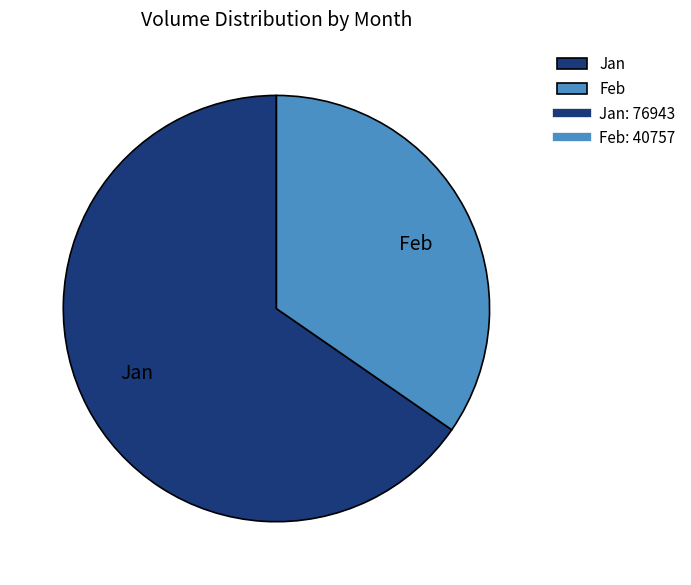

Rank the categories by value from highest to lowest.

Jan, Feb